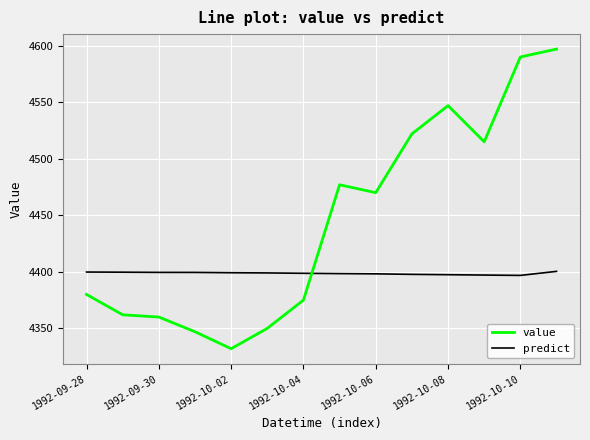

In predict, how many points are lower than both neighbors (excluding endpoints)?

1